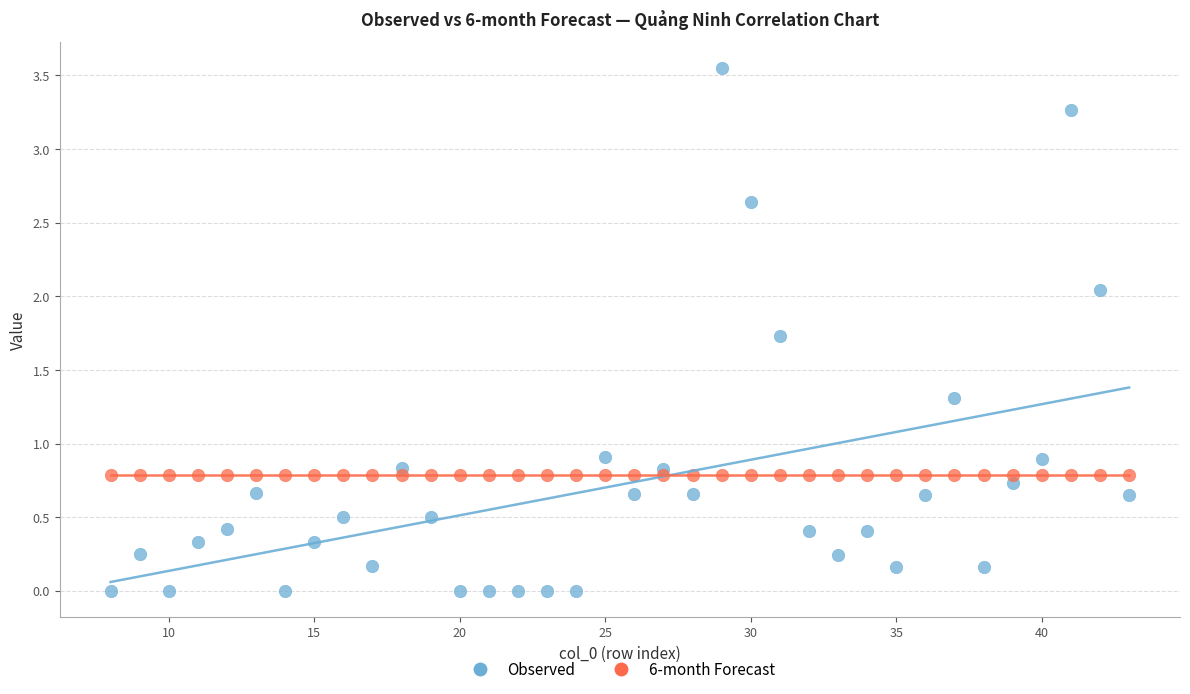

Which series contains the lowest Y value?

Observed